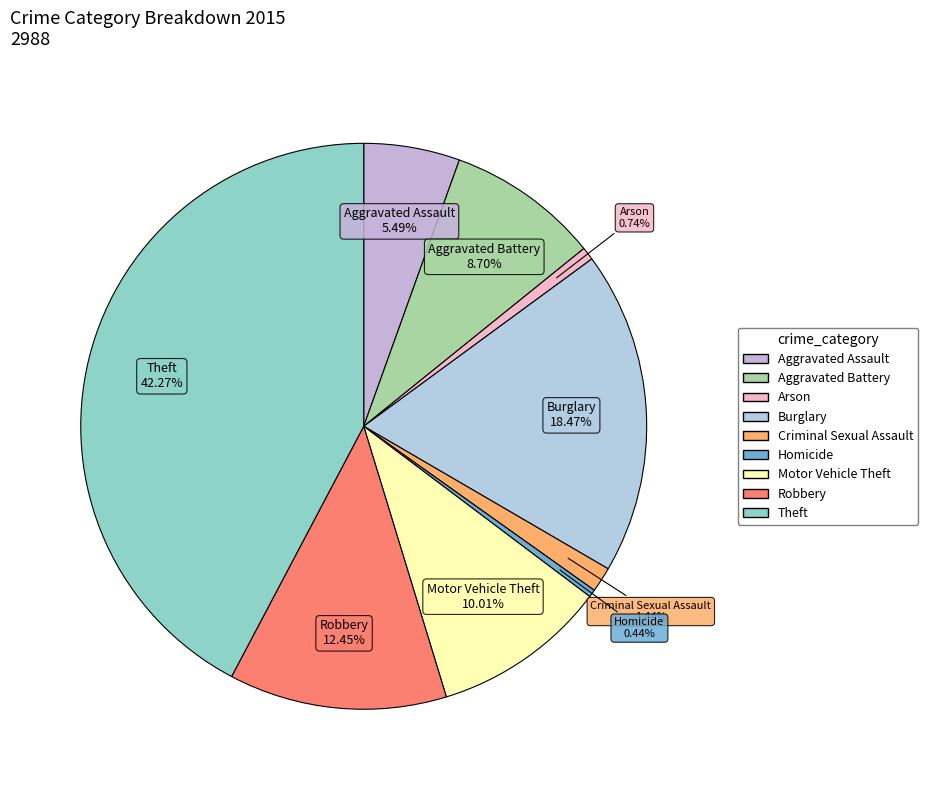

True or false: Theft accounts for 42% of the total.

True